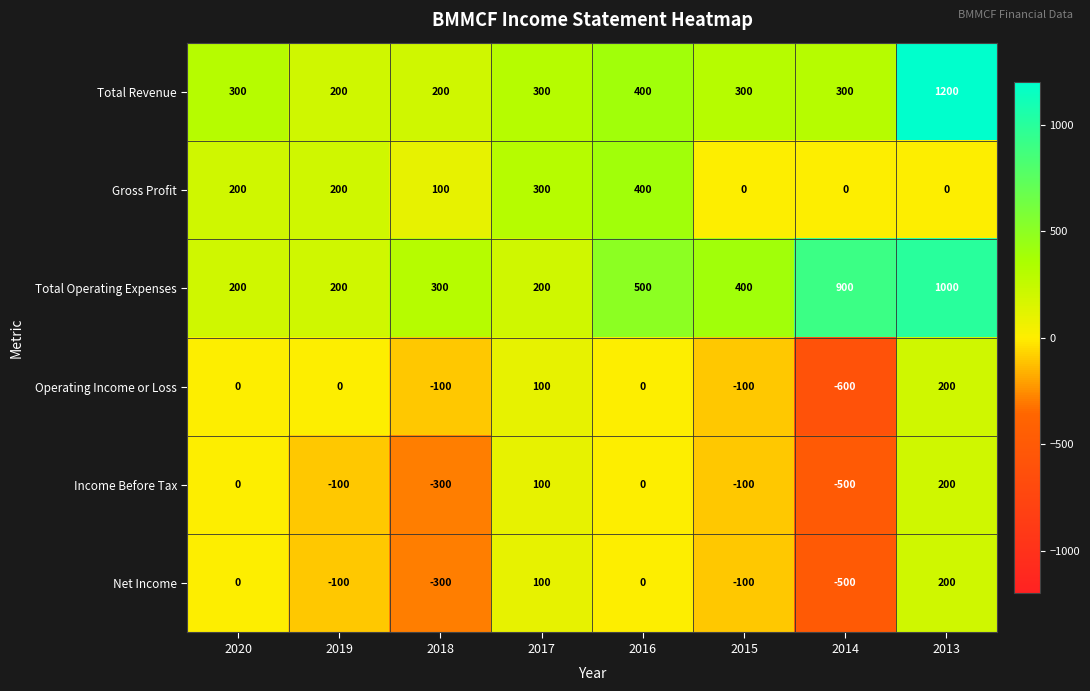

Between 2018 and 2014, which series saw the biggest shift?

Total Operating Expenses